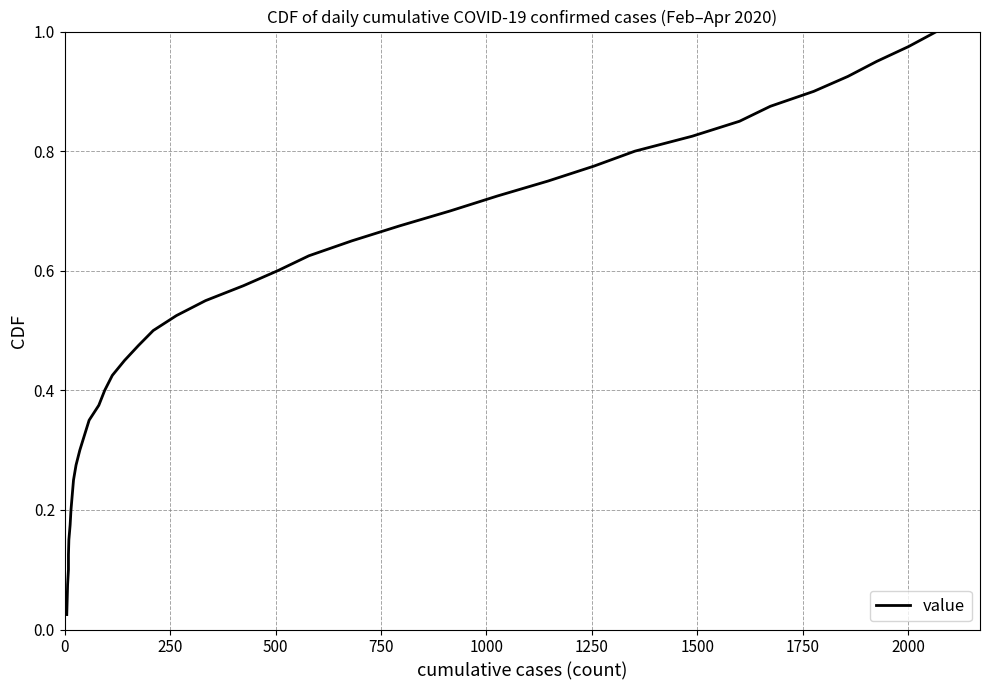

True or false: the data shows 0.0 at 0.

False